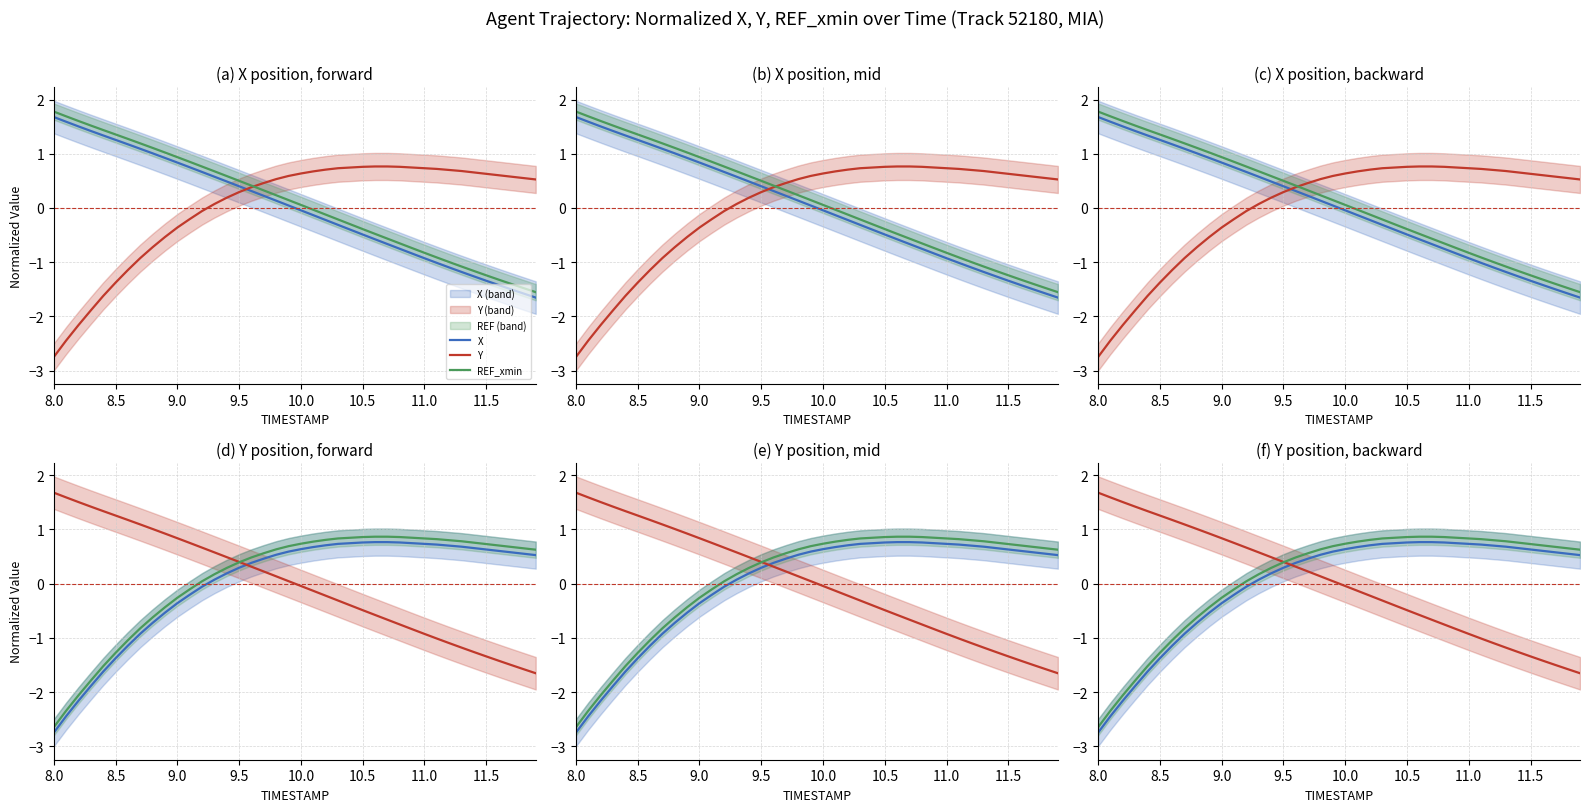

True or false: REF_xmin has a value of -0.3 at 12.0.

False